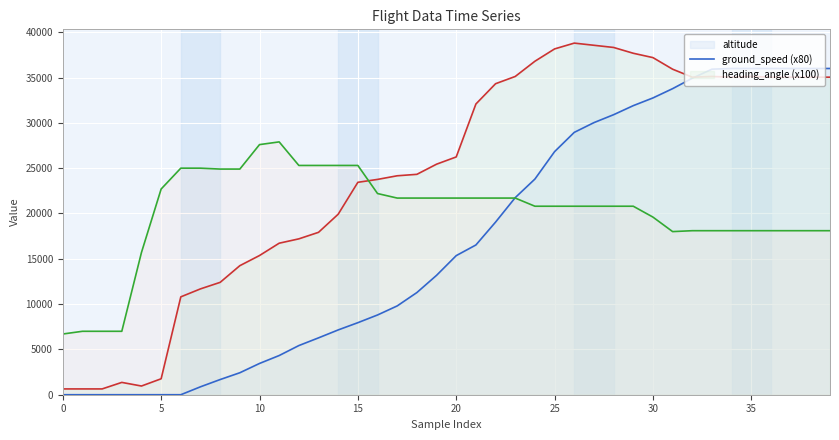

At which label does altitude first exceed 15350?

21